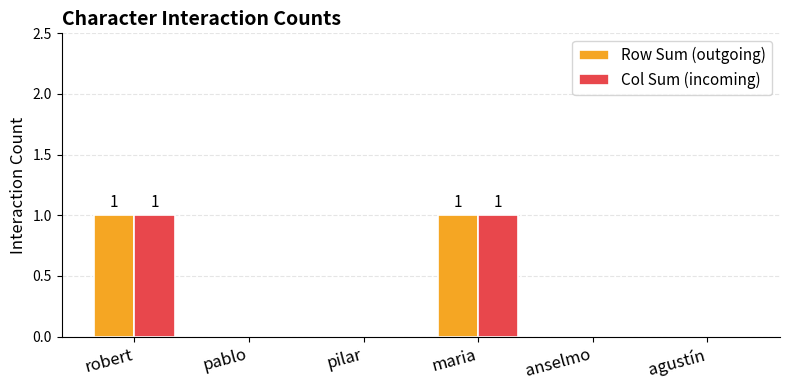

Is it true that Col Sum (incoming) equals 2 at robert?

False